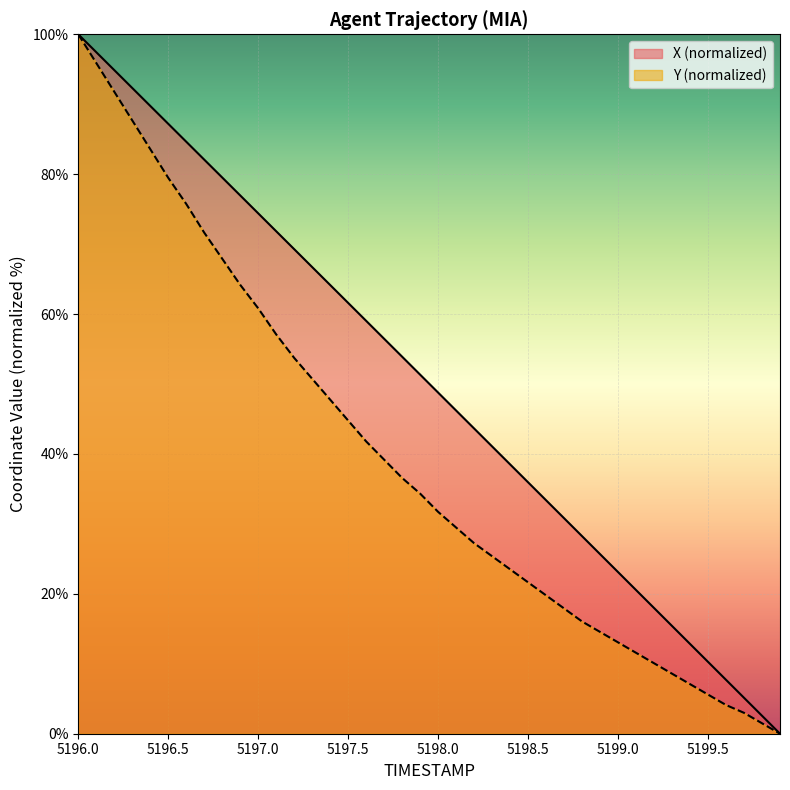

List the labels in order of Y value, largest first.

5196.0, 5196.1, 5196.2, 5196.3, 5196.4, 5196.5, 5196.6, 5196.7, 5196.8, 5196.9, 5197.0, 5197.1, 5197.2, 5197.3, 5197.4, 5197.5, 5197.6, 5197.7, 5197.8, 5197.9, 5198.0, 5198.1, 5198.2, 5198.3, 5198.4, 5198.5, 5198.6, 5198.7, 5198.8, 5198.9, 5199.0, 5199.1, 5199.2, 5199.3, 5199.4, 5199.5, 5199.6, 5199.7, 5199.8, 5199.9